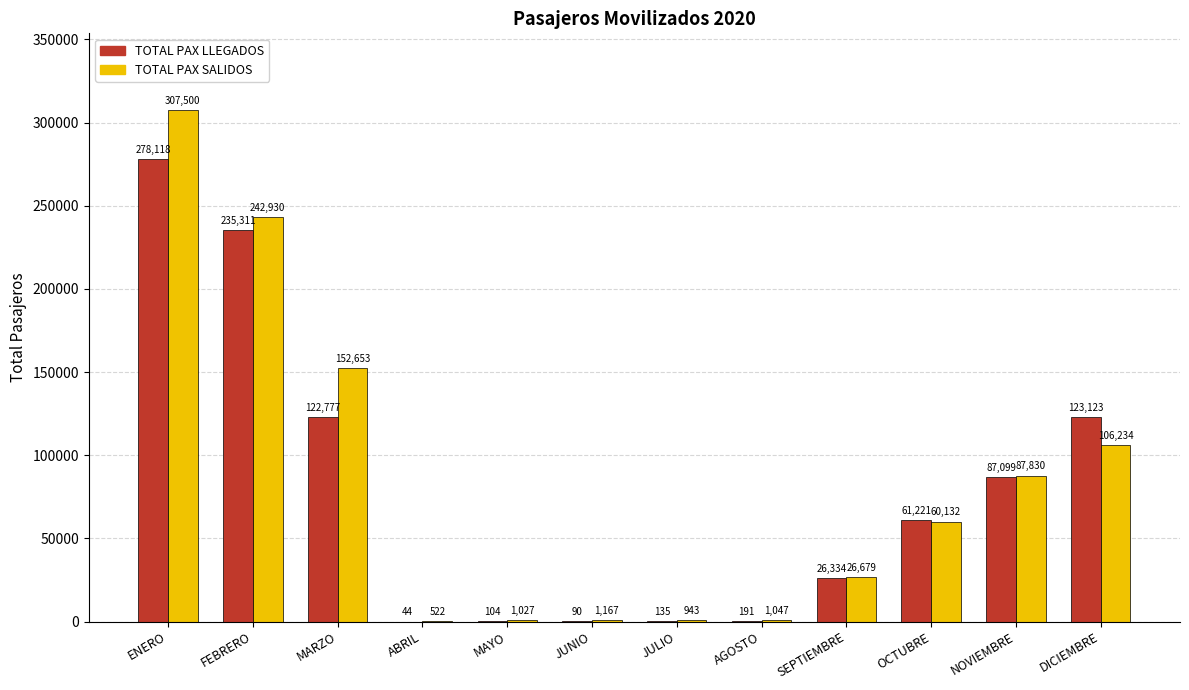

How many series are shown in this chart?

2